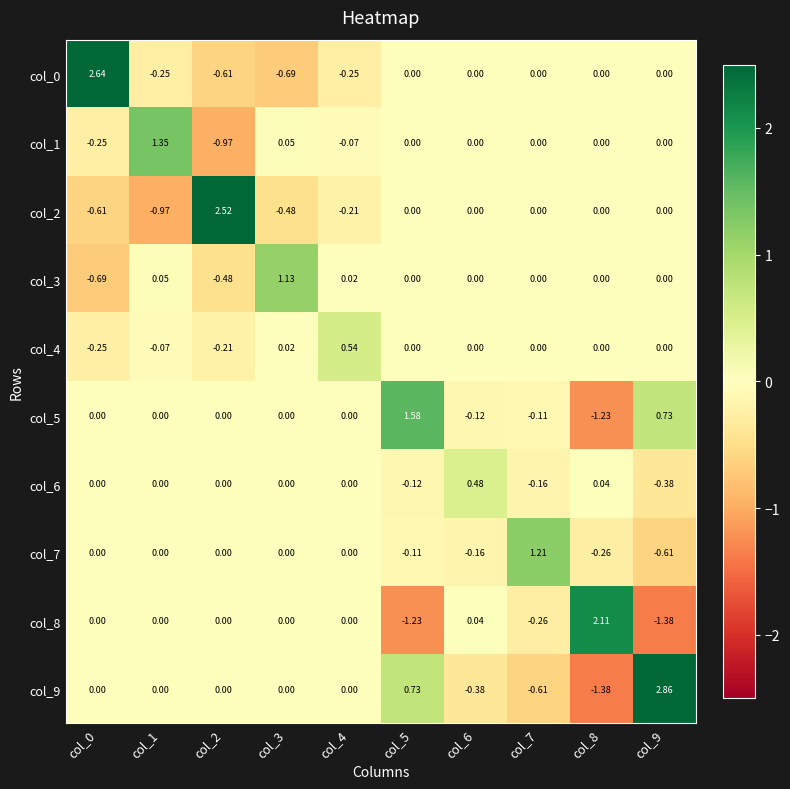

Between col_3 and col_9, which series saw the biggest shift?

col_9